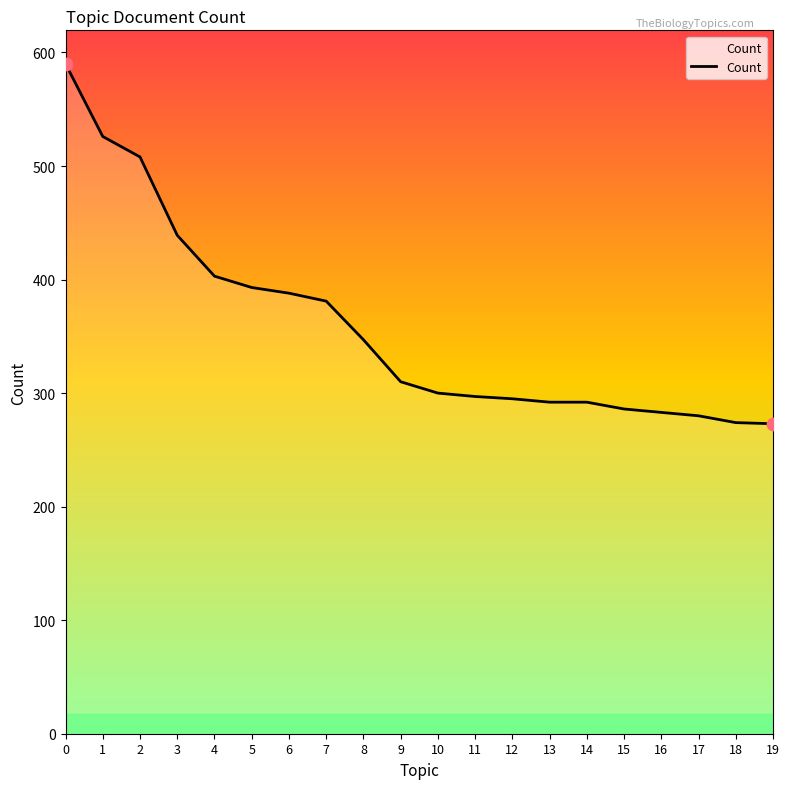

Between 15 and 7, which is larger?

7